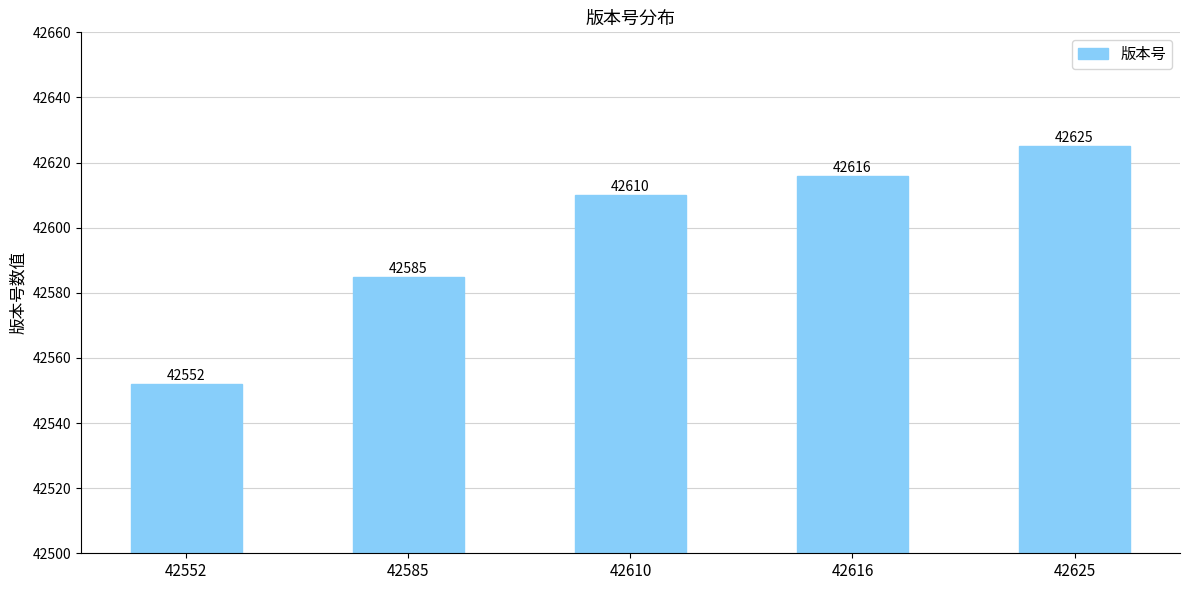

Which has a higher value, 42552 or 42585?

42585